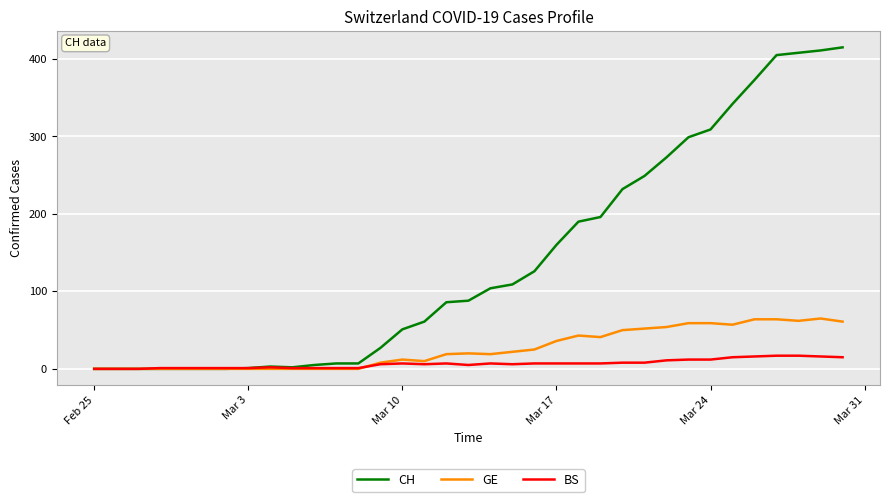

Rank the series by their maximum value, from highest to lowest.

CH, GE, BS